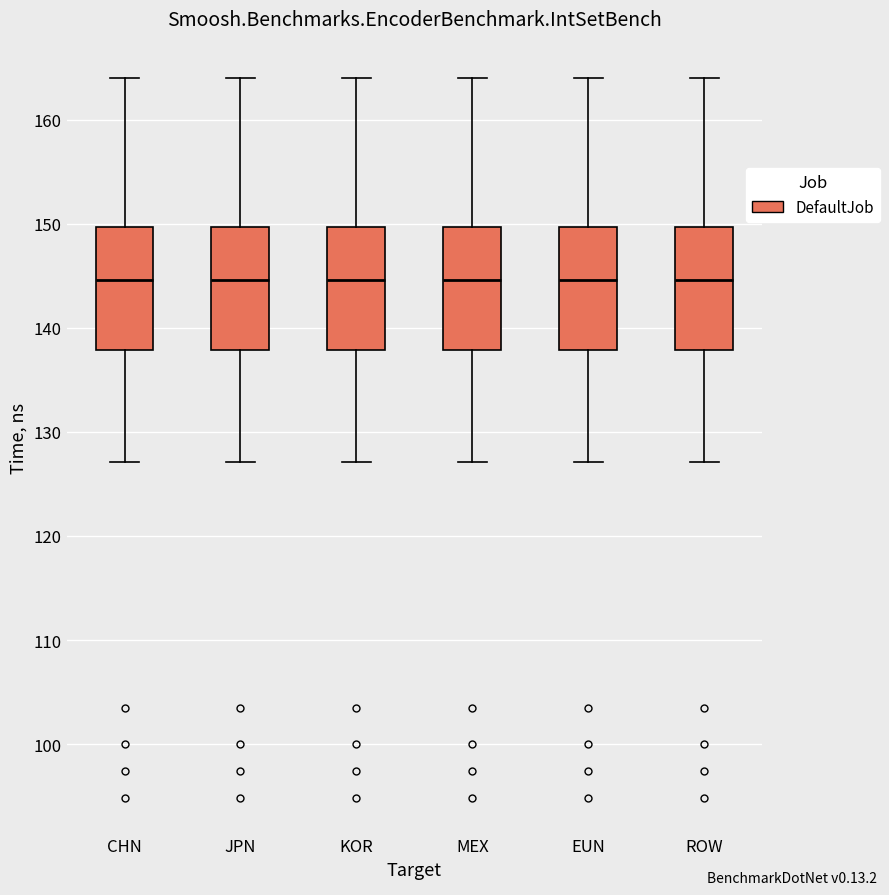

Where does the median line of the box for EUN sit on the y-axis? The values are not printed on the chart, so give them approximately, as read against the axis.

145